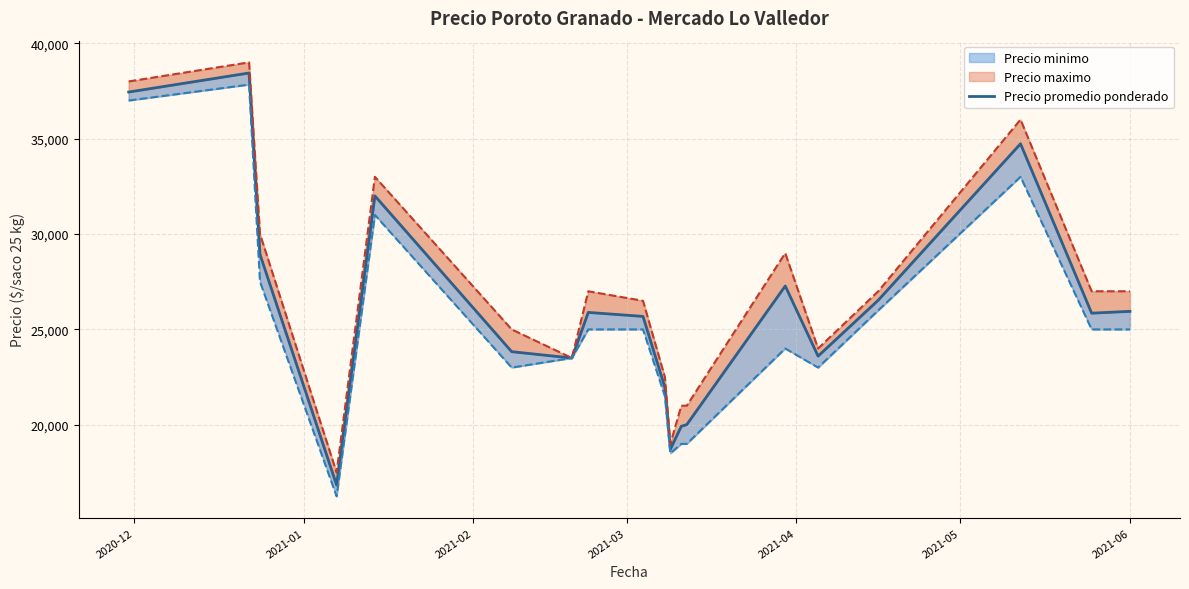

How many interior local valleys does the Precio minimo series have?

4